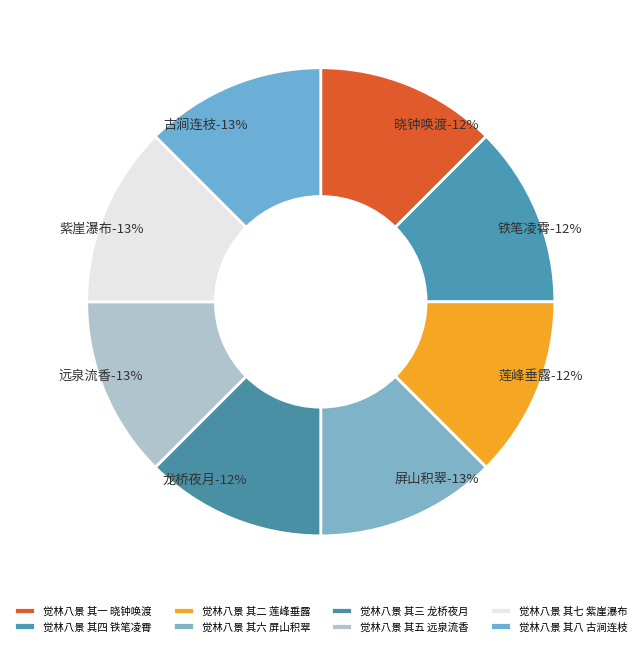

To the nearest percent, what percentage of the pie is 觉林八景 其一 晓钟唤渡?

12%